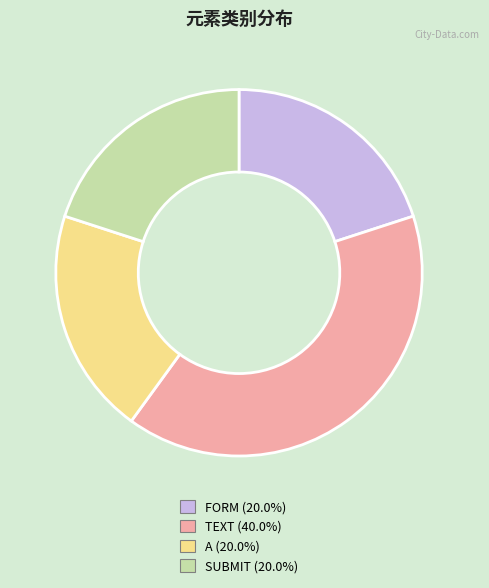

Is the sum of TEXT and SUBMIT greater than half?

Yes